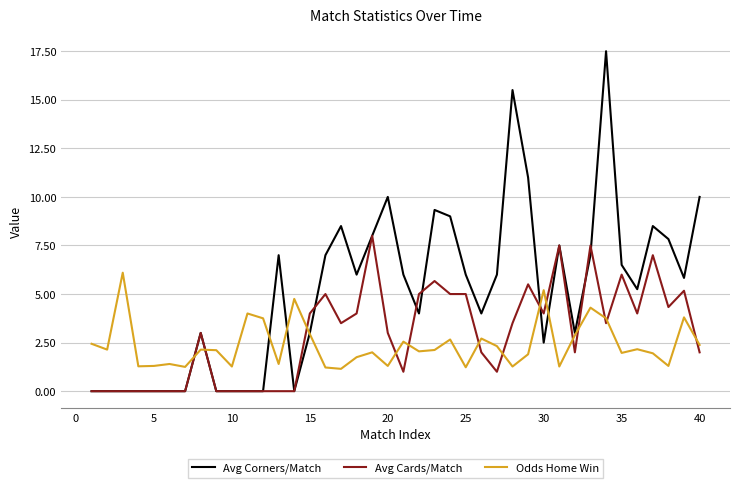

Which series has the largest total across all categories?

Avg Corners/Match